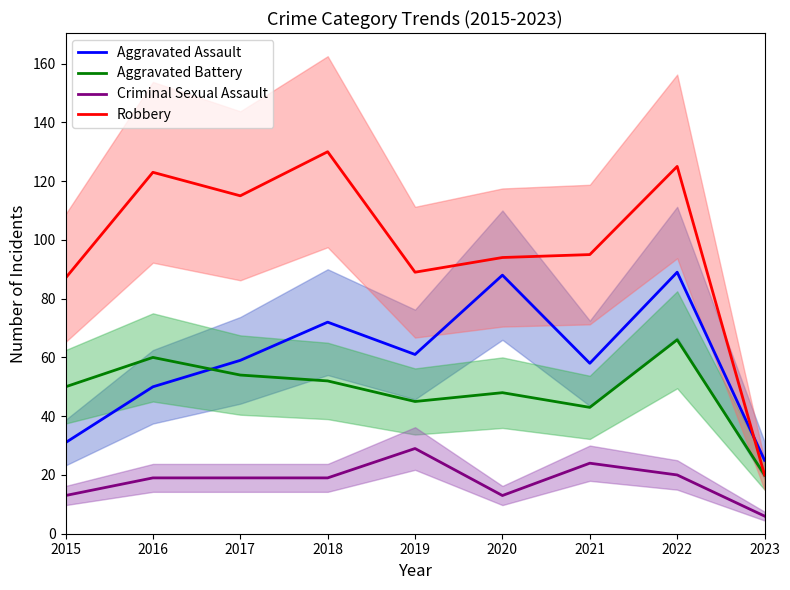

Does the chart display data point markers on the line(s)?

No